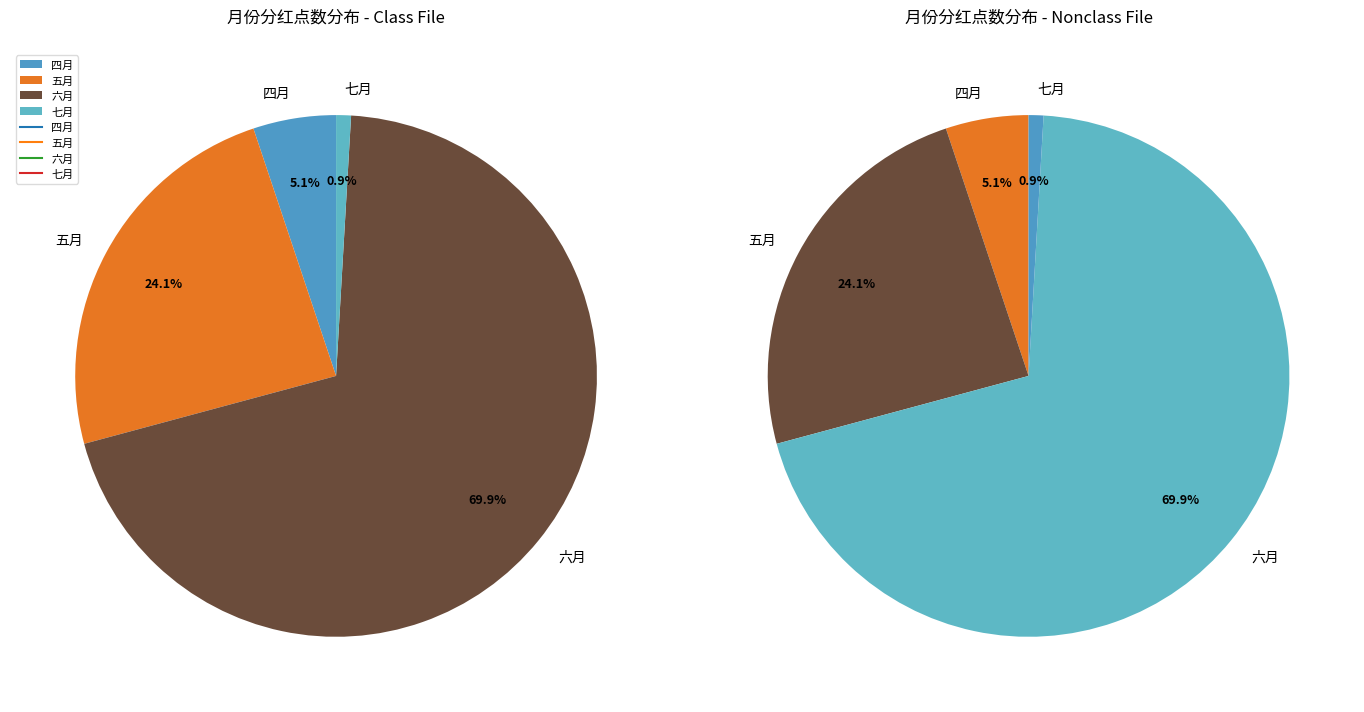

Count the number of slices in the pie.

4